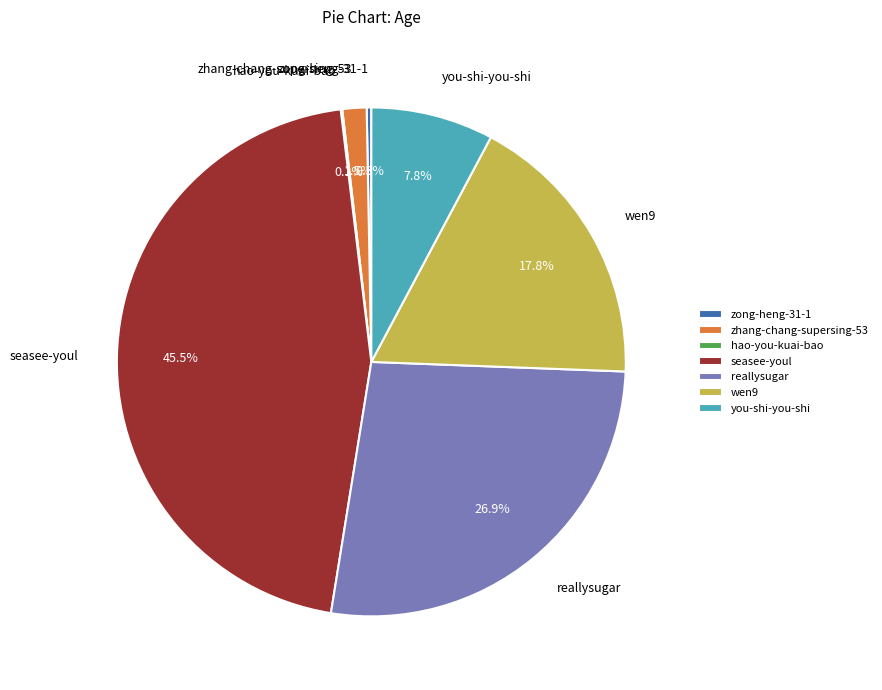

What is the total percentage of wen9 and zong-heng-31-1?

18.1%